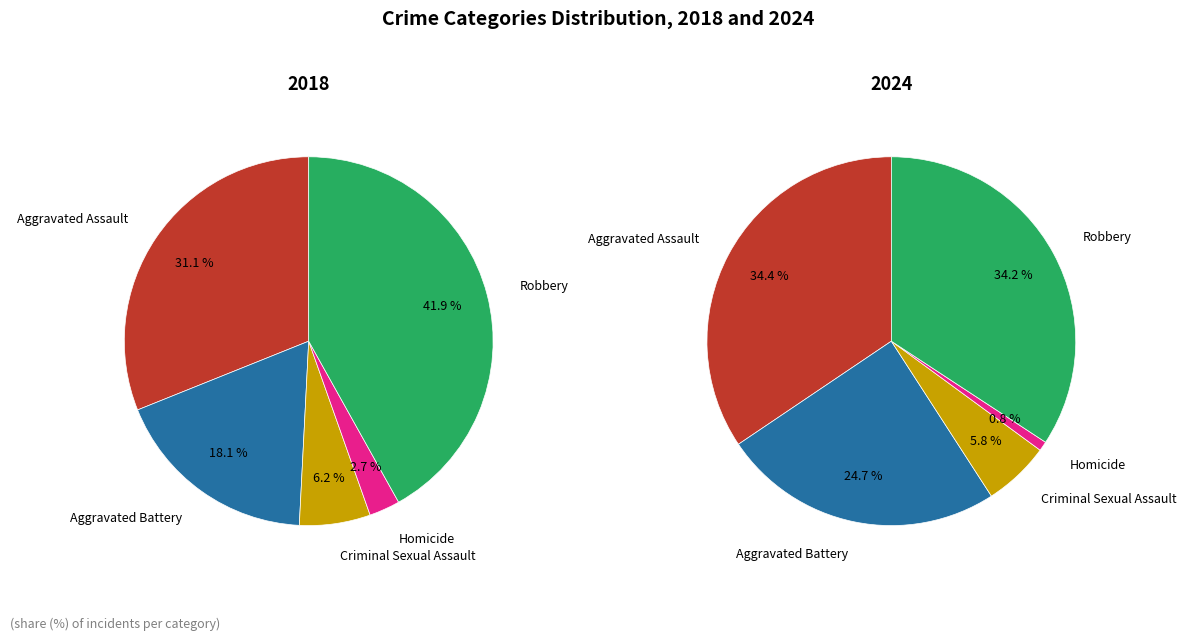

To the nearest percent, what percentage of the pie is Homicide?

3%